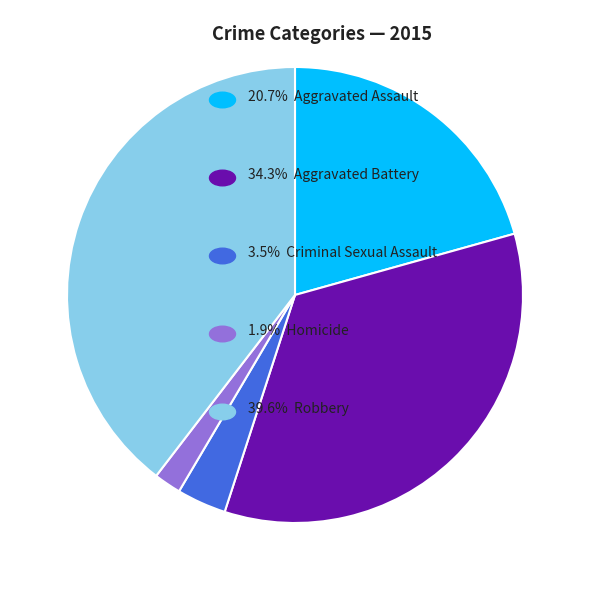

Count the number of slices in the pie.

5